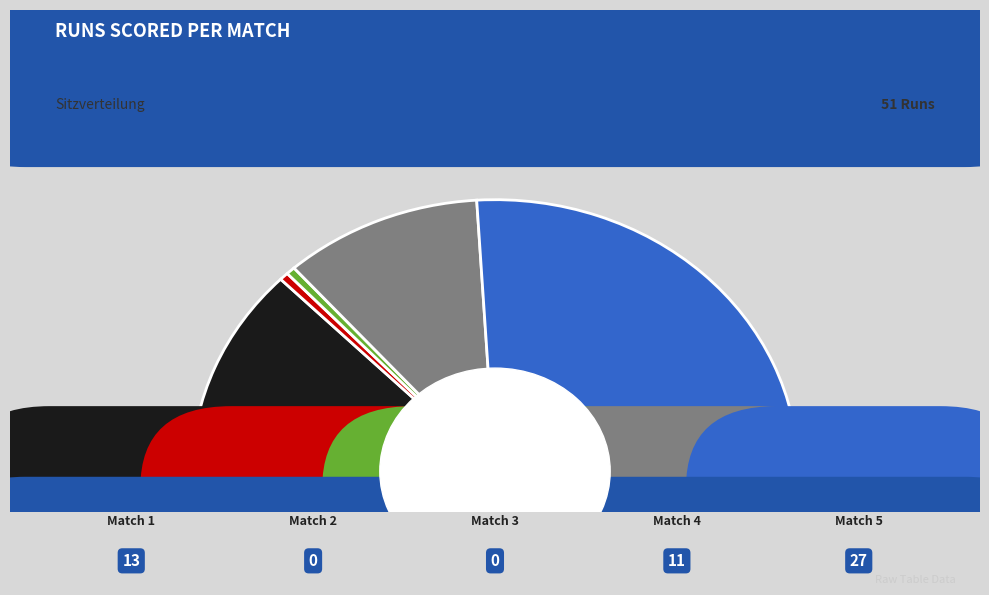

How many slices are in this pie chart?

5